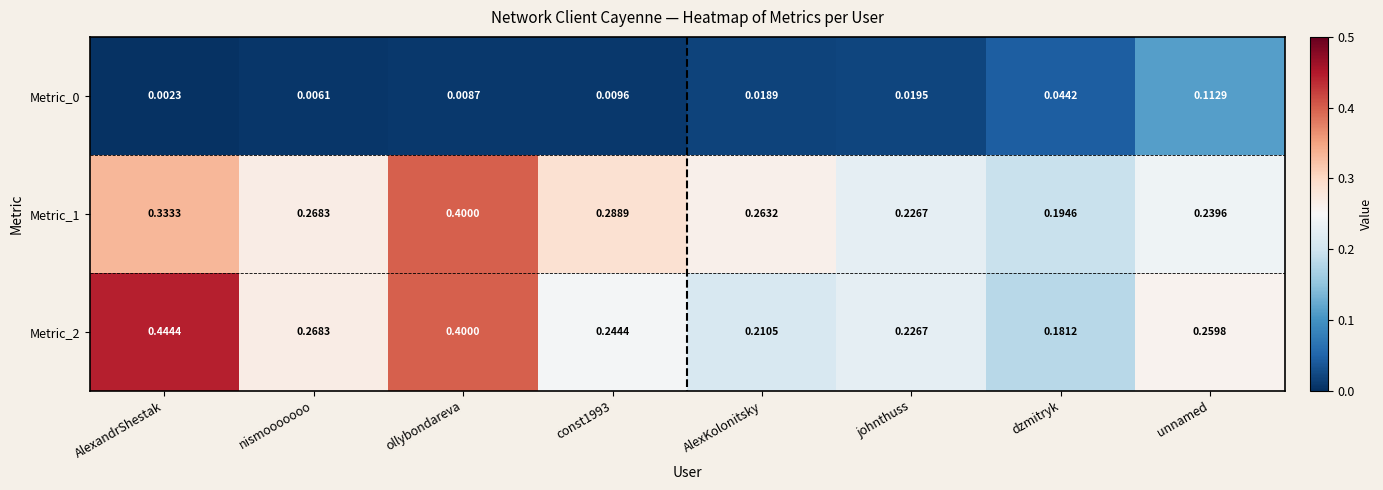

Is the value of Metric_1 at dzmitryk greater than the value of Metric_0 at nismooooooo?

Yes